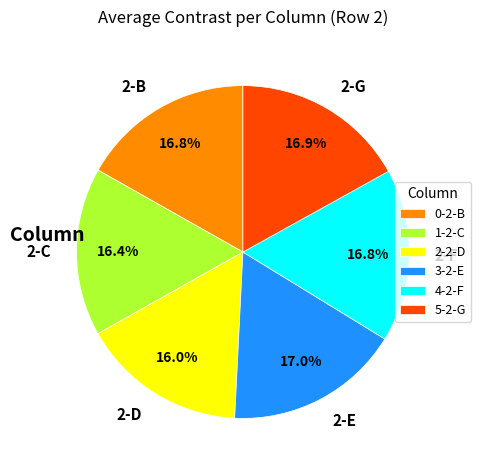

Does 2-C represent more than half of the total?

No